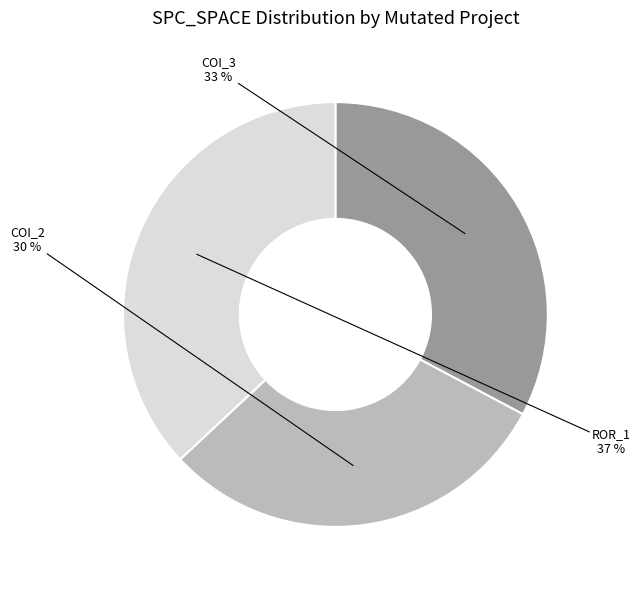

Does any single category account for the majority?

No